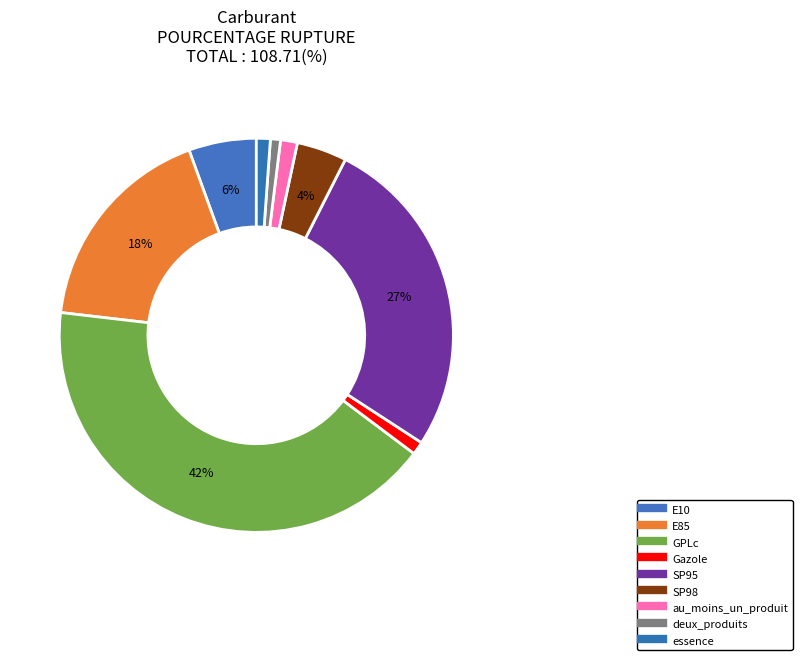

Is it true that au_moins_un_produit is 1% of the pie?

True